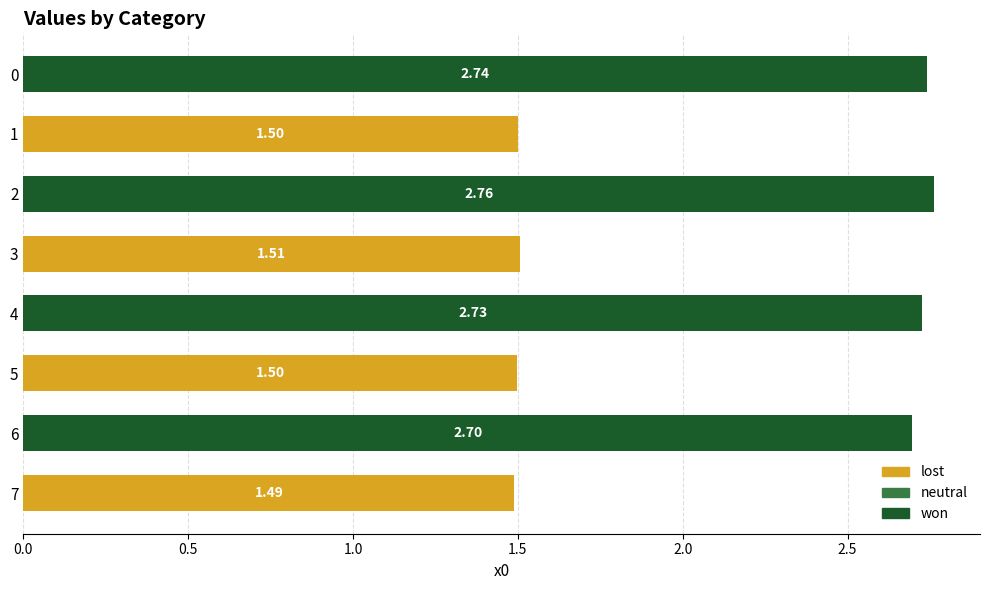

Does the chart contain stacked bars?

No